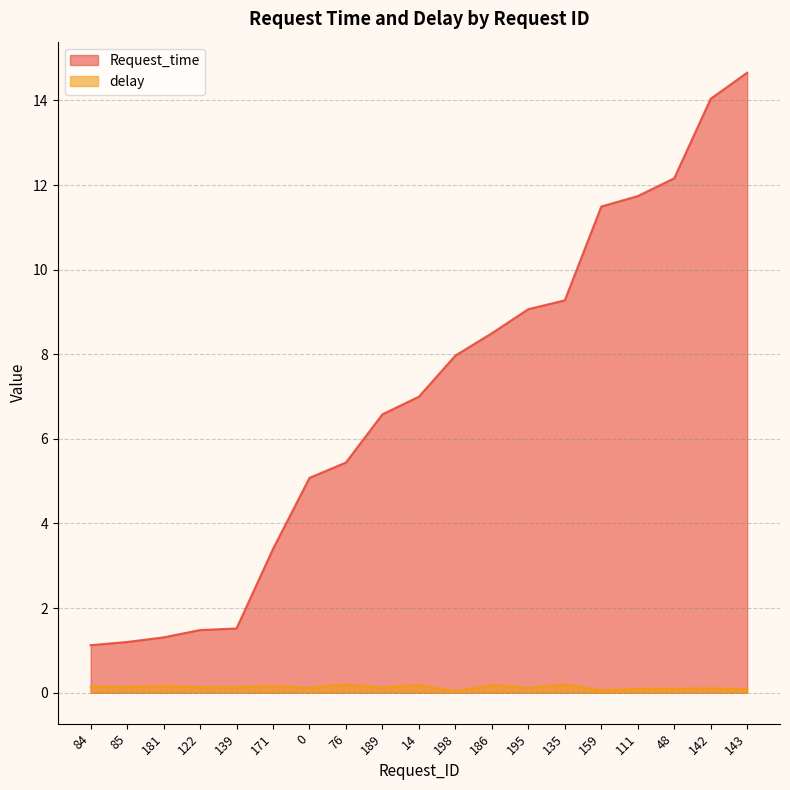

What is the average value of the delay series?

0.1